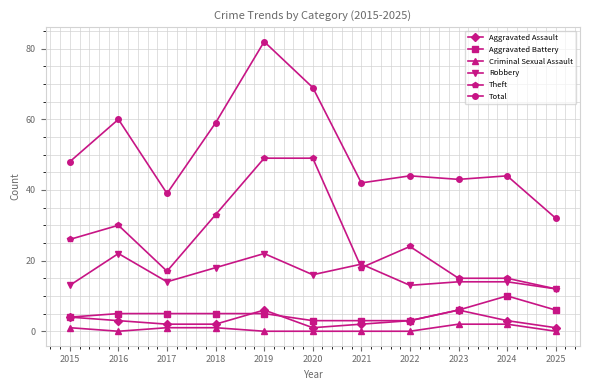

What is the difference between the second highest and minimum values in the Aggravated Battery series?

3